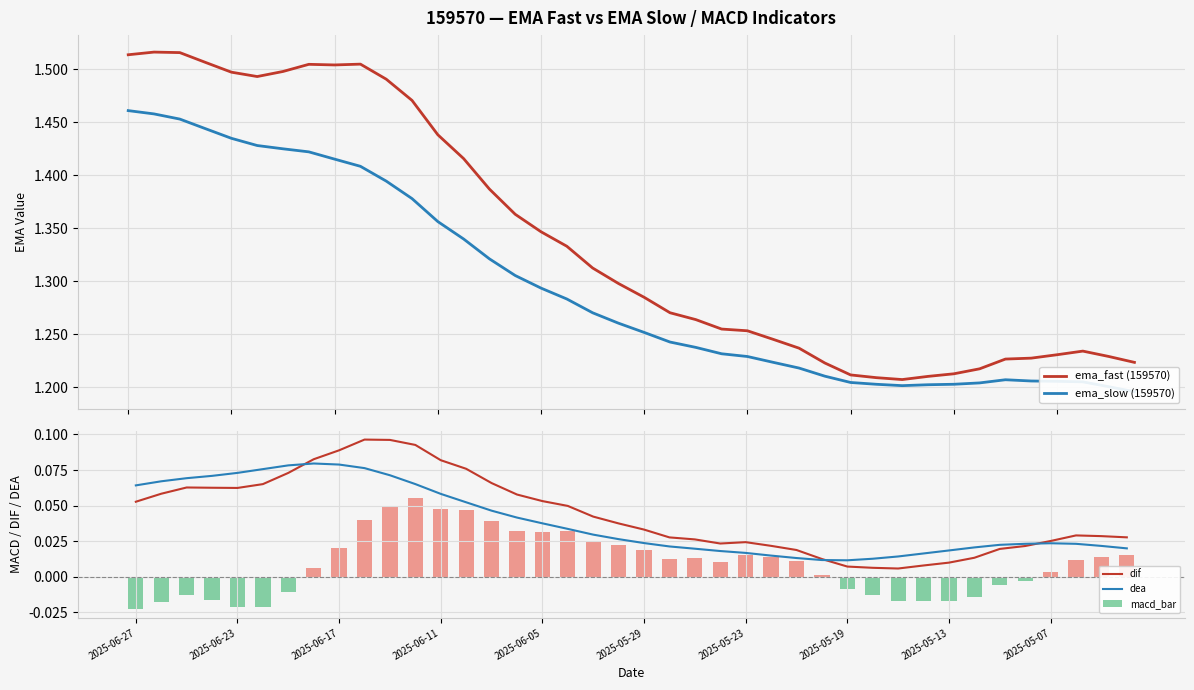

Rank the series at 34 from highest to lowest value.

ema_fast (159570), ema_slow (159570), dea, dif, macd_bar